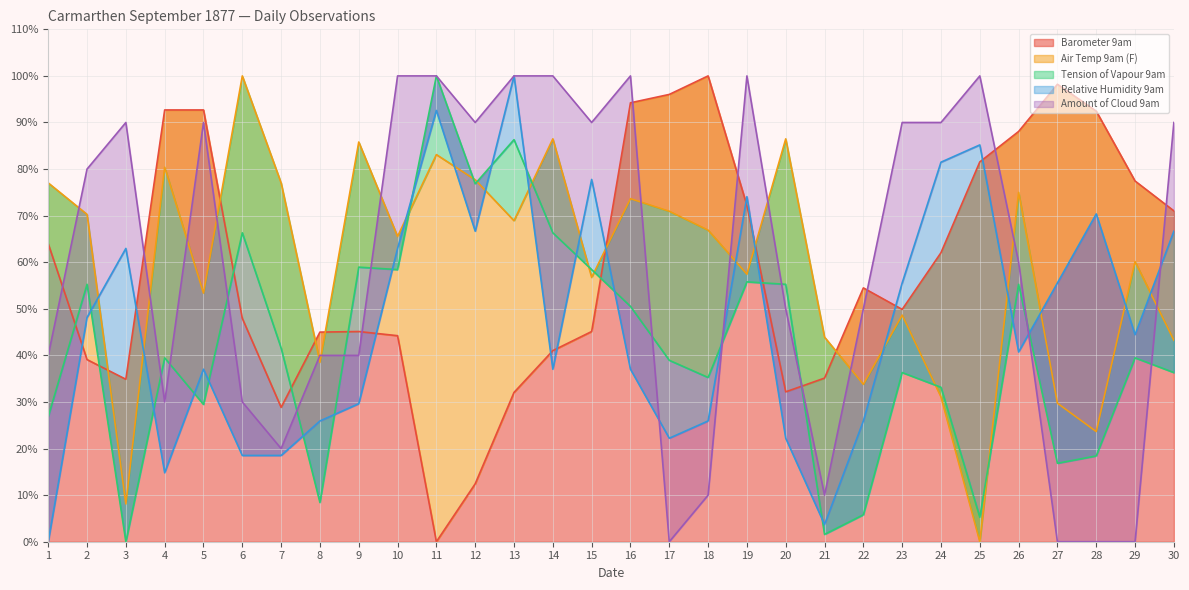

At how many categories does at least one series exceed 50?

28